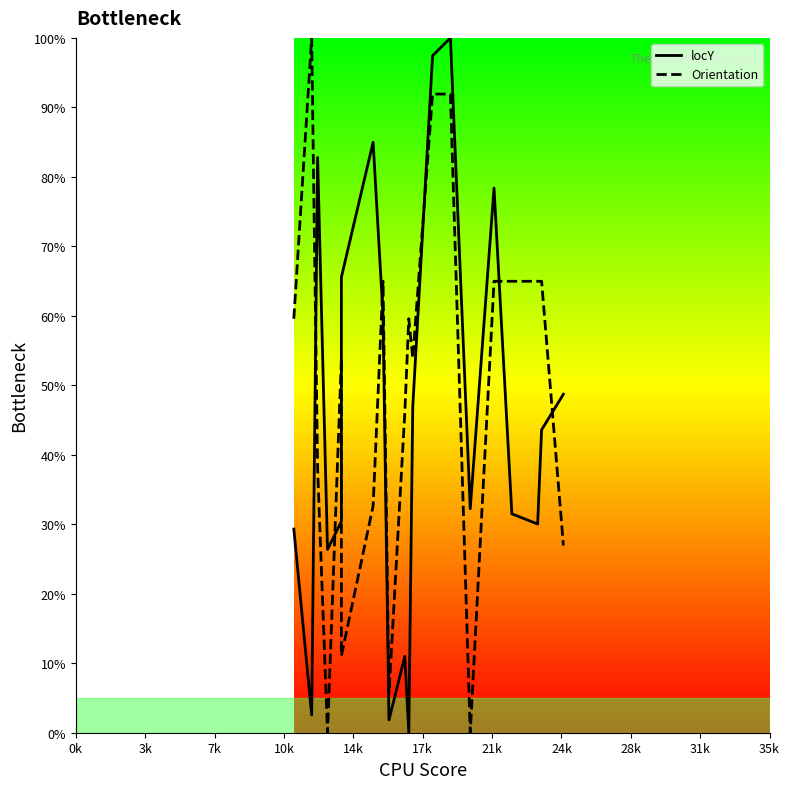

What is the maximum value shown in the chart?

100.0